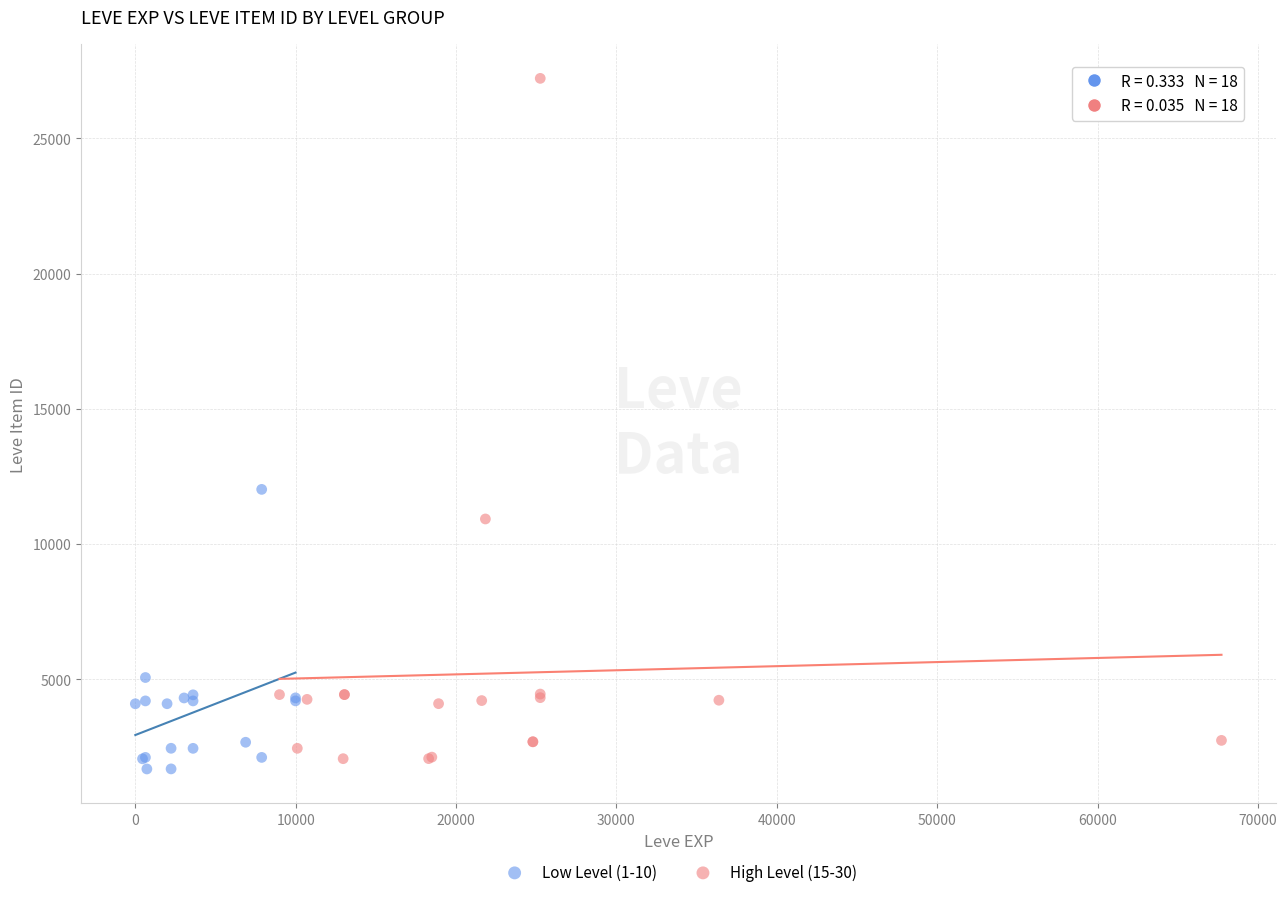

Which series reaches the maximum Y coordinate?

High Level (15-30)